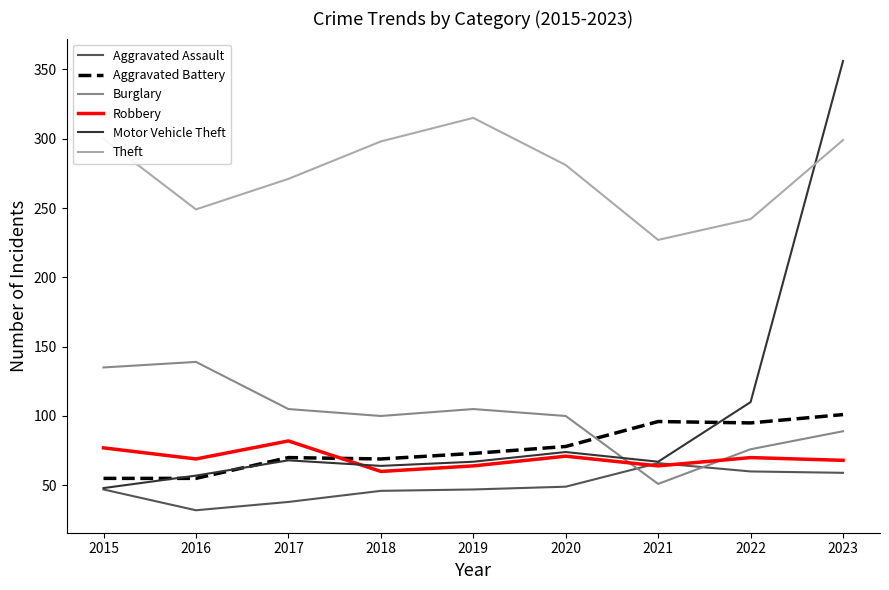

What is the total value across all series at 2017?

634